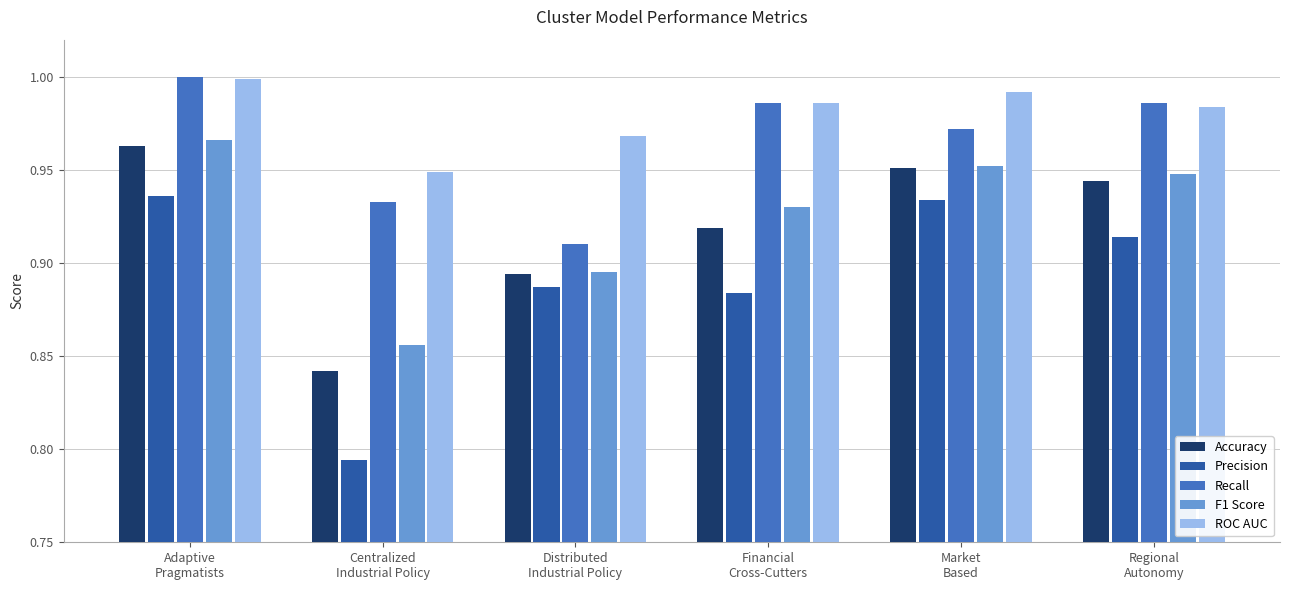

What position from the right is Centralized
Industrial Policy?

5